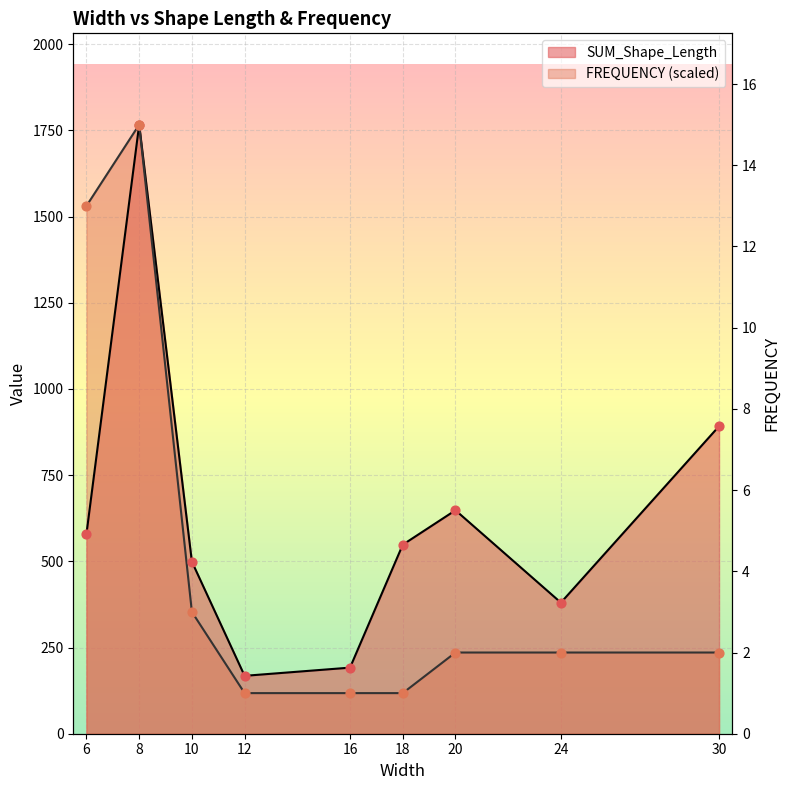

Which series reaches the minimum Y coordinate?

FREQUENCY